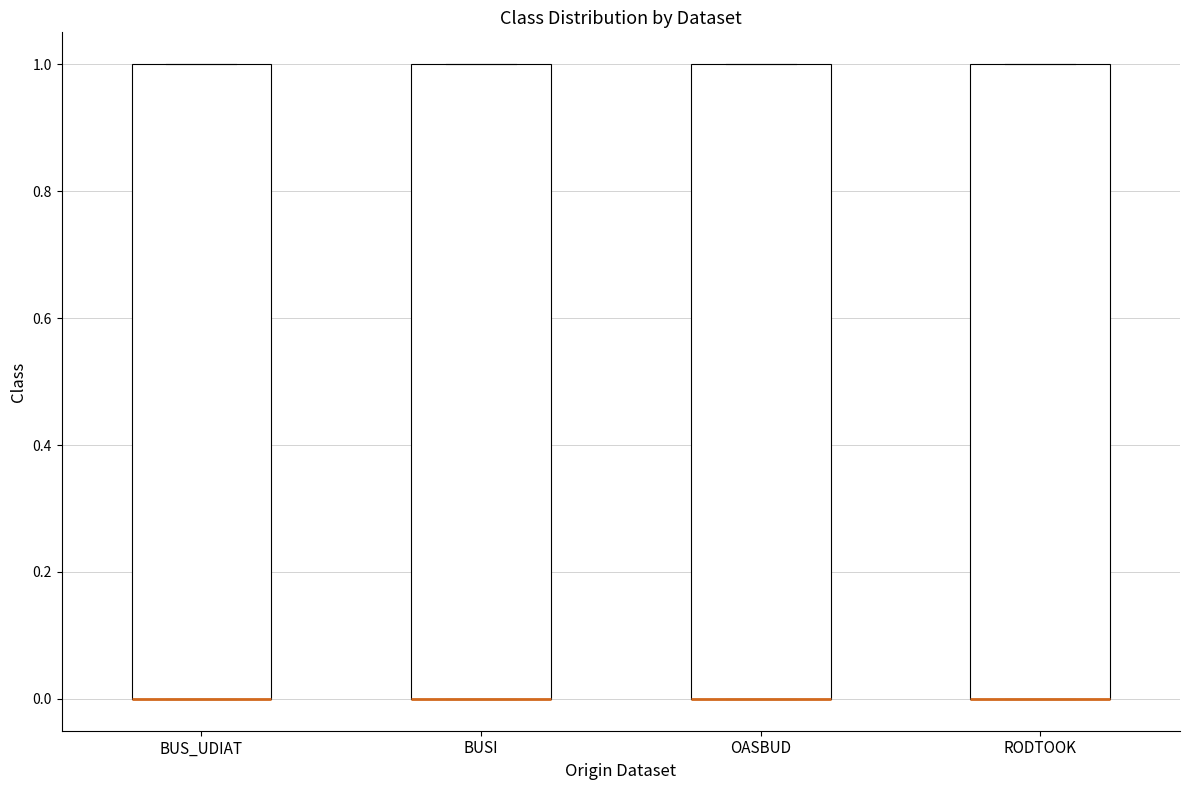

Where is the lower edge of the box for BUS_UDIAT on the y-axis? The values are not printed on the chart, so give them approximately, as read against the axis.

0